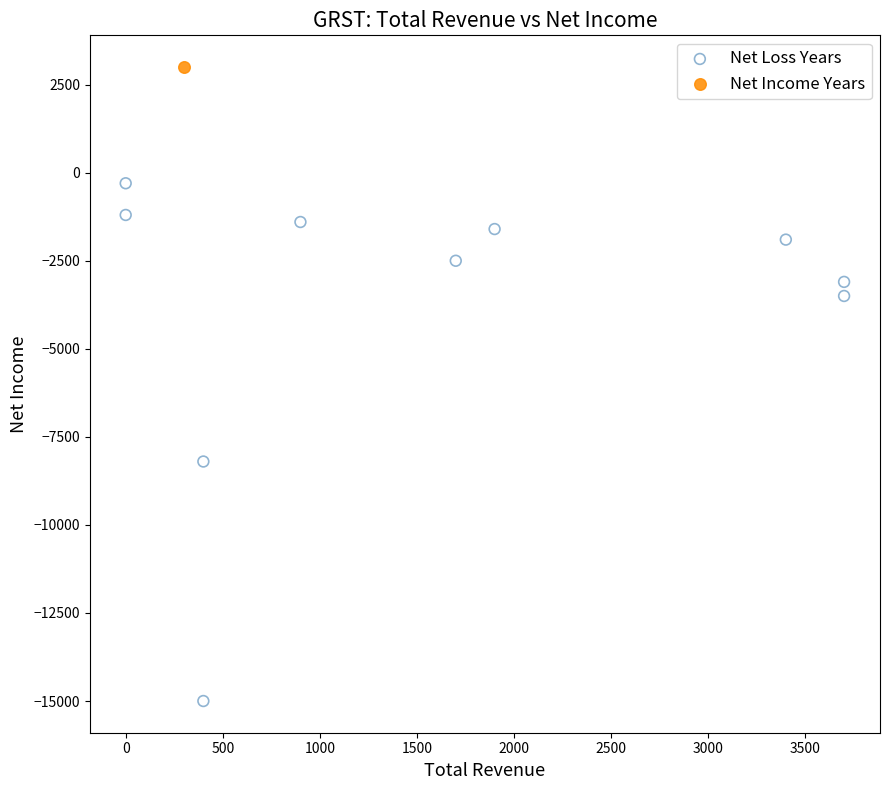

What are all the series names shown in the legend?

Net Loss Years, Net Income Years